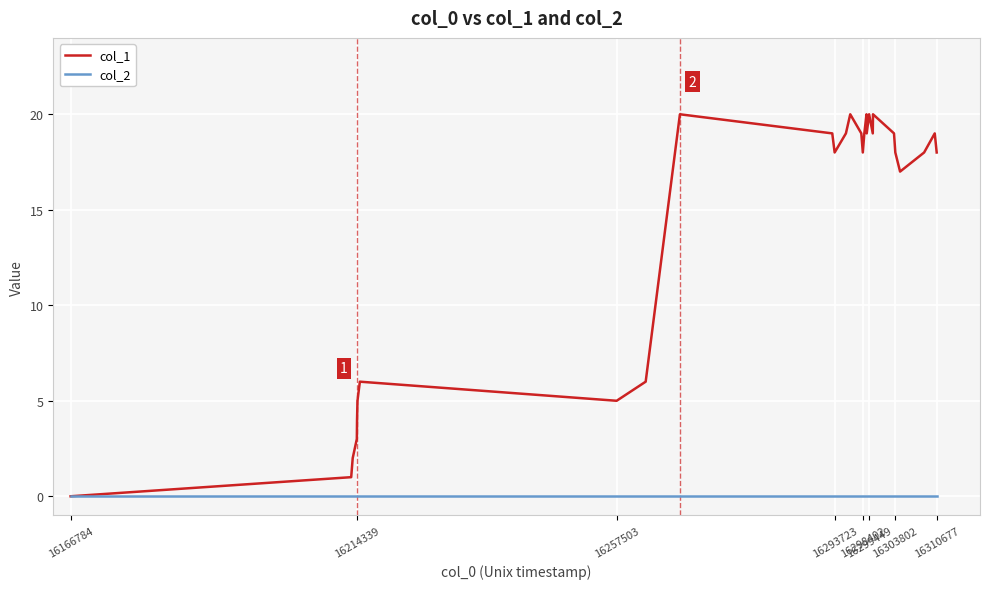

Which series has the largest total across all categories?

col_1